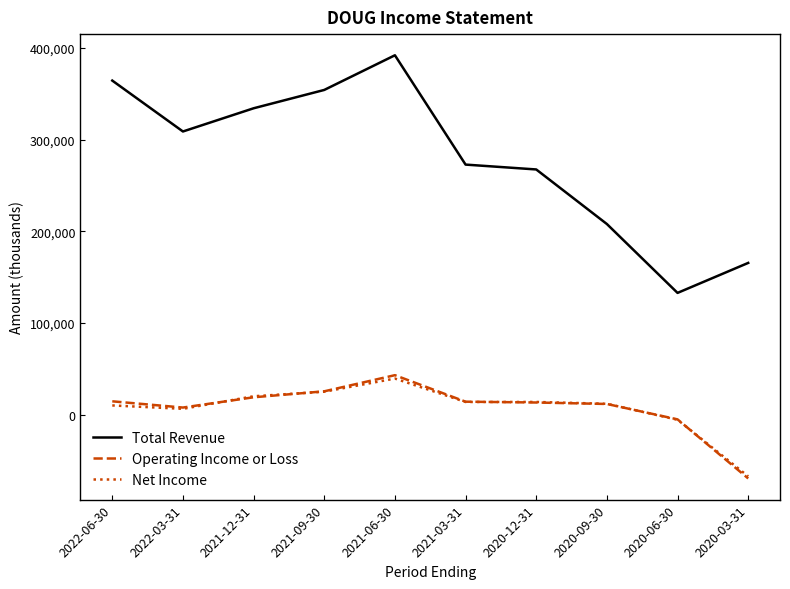

How many negative values does the Operating Income or Loss series have?

2